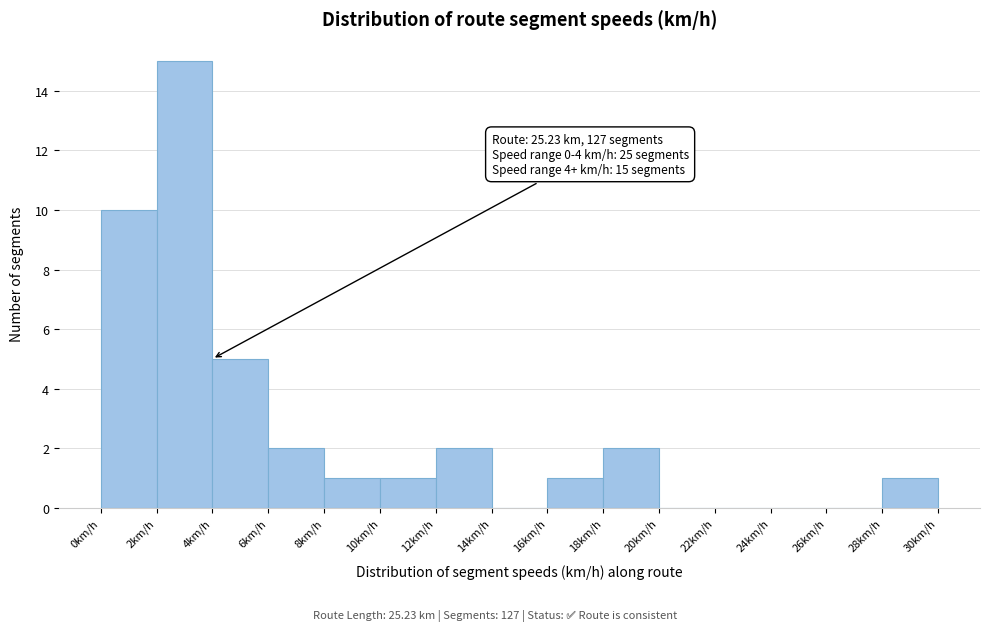

Over which range of the x-axis is the bar tallest?

2 to 4